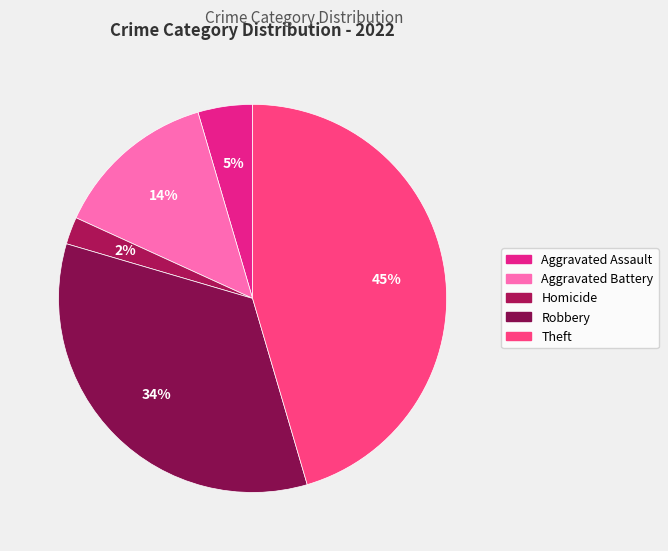

Count the number of slices in the pie.

5